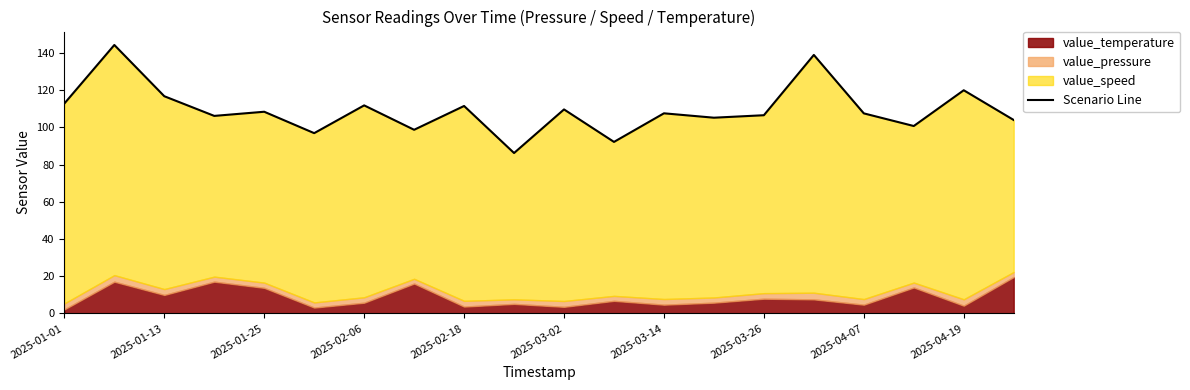

Reading left to right, extract all data points from this chart.

112.8	144.3	116.7	106.1	108.4	96.9	111.8	98.7	111.5	86.2	109.6	92.2	107.5	105.2	106.5	138.9	107.5	100.7	119.9	103.9